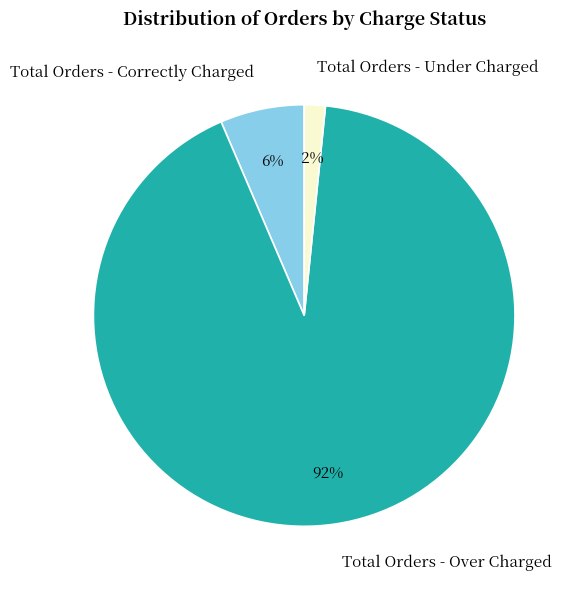

What is the smallest slice in the pie chart?

Total Orders - Under Charged